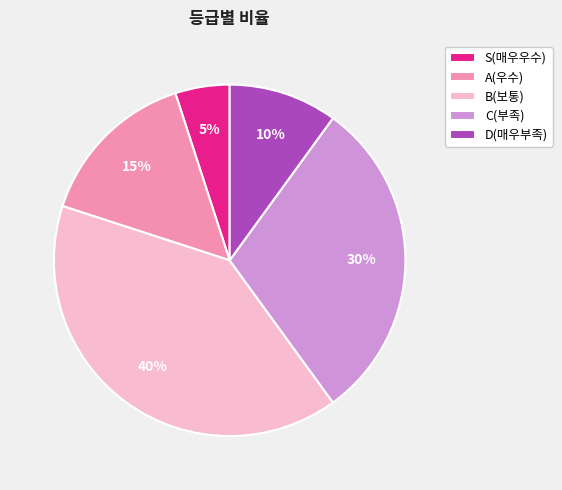

What is the largest slice in the pie chart?

B(보통)